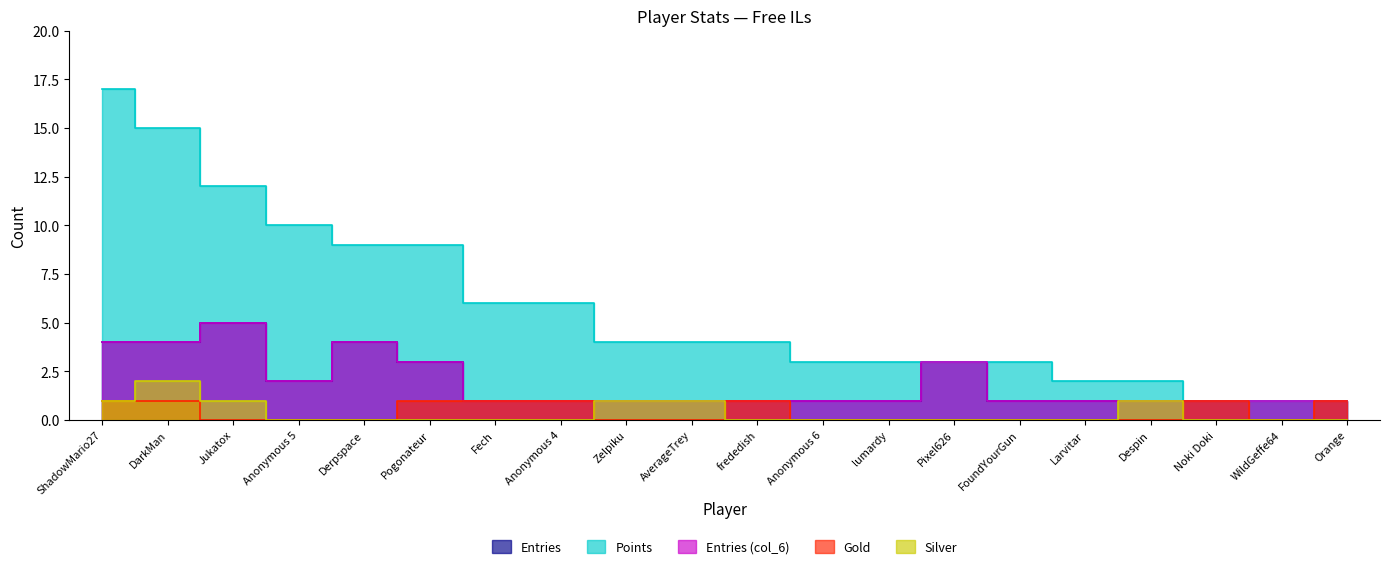

At how many categories does at least one series exceed 15?

1